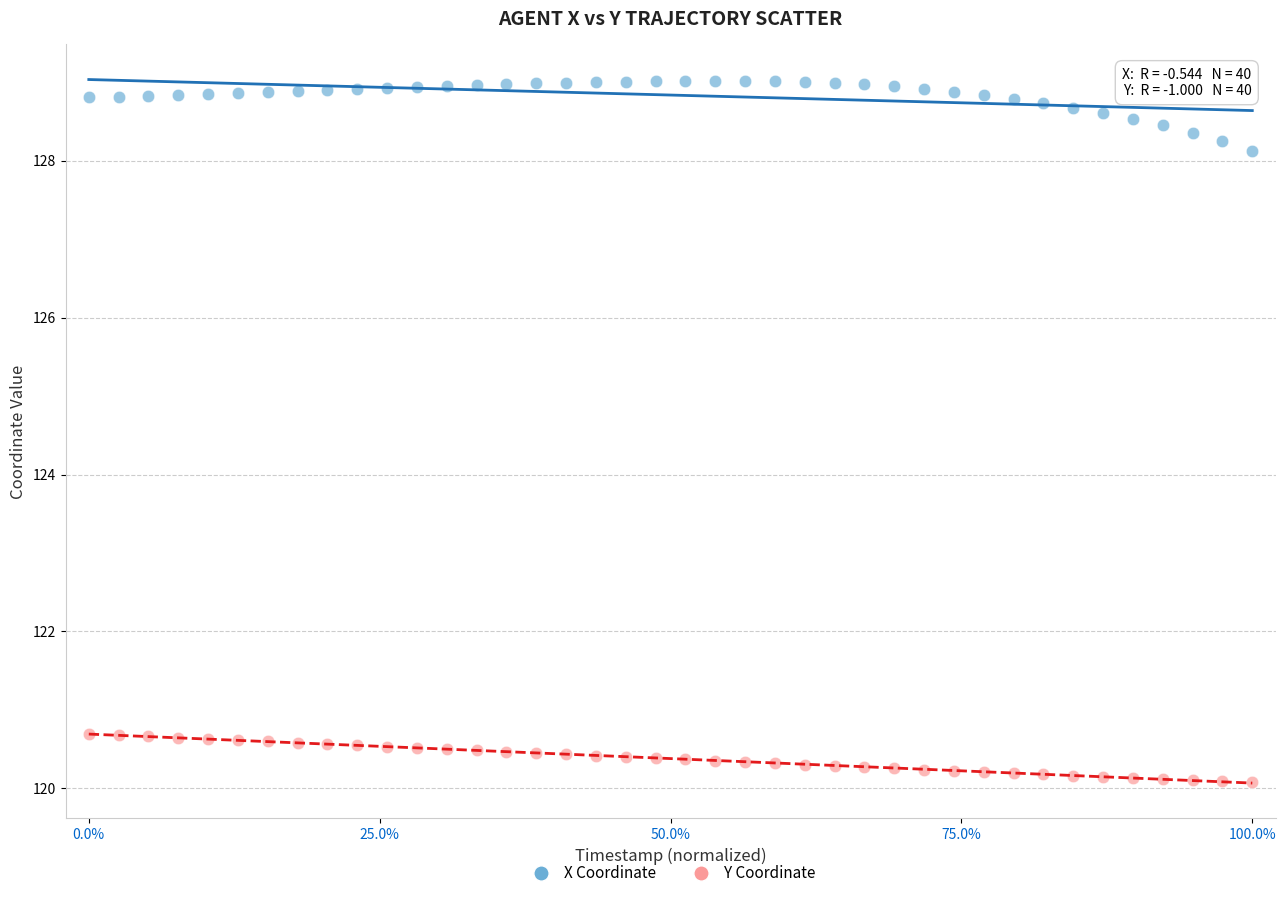

Across all data points, what is the range of Y values (max minus min)?

8.9